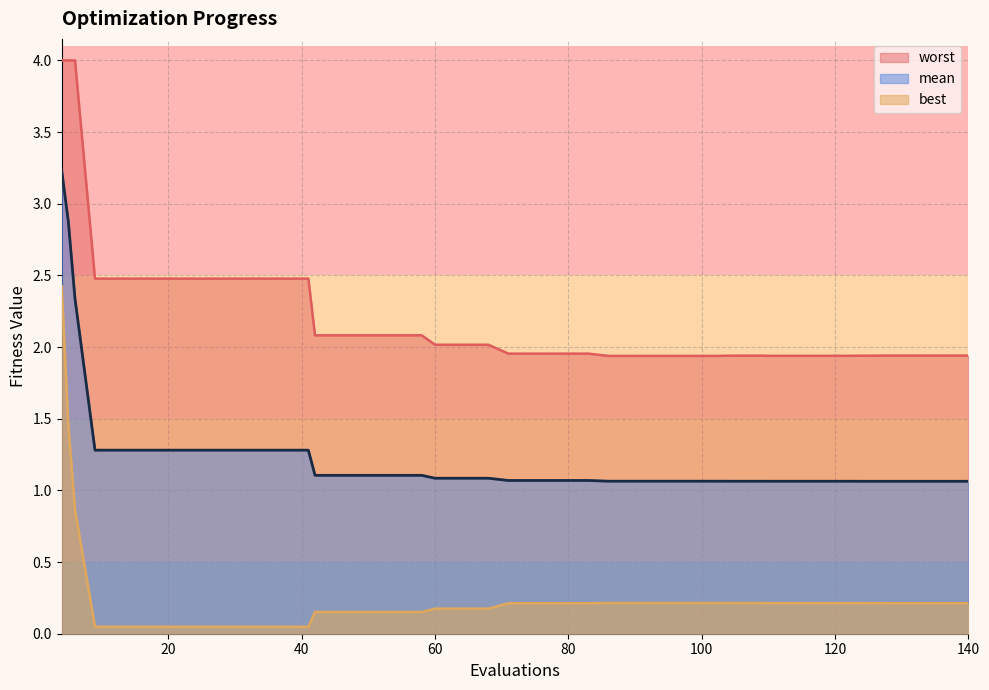

Reading left to right, what are all the values shown in this chart?

mean: 3.2	2.9	2.3	1.3	1.3	1.3	1.3	1.3	1.3	1.3	1.3	1.3	1.1	1.1	1.1	1.1	1.1	1.1	1.1	1.1	1.1	1.1	1.1	1.1	1.1	1.1	1.1	1.1	1.1	1.1	1.1	1.1	1.1	1.1	1.1	1.1	1.1	1.1	1.1	1.1
best: 2.4	1.5	0.9	0.0	0.0	0.0	0.0	0.0	0.0	0.0	0.0	0.0	0.2	0.2	0.2	0.2	0.2	0.2	0.2	0.2	0.2	0.2	0.2	0.2	0.2	0.2	0.2	0.2	0.2	0.2	0.2	0.2	0.2	0.2	0.2	0.2	0.2	0.2	0.2	0.2
worst: 4.0	4.0	4.0	2.5	2.5	2.5	2.5	2.5	2.5	2.5	2.5	2.5	2.1	2.1	2.1	2.1	2.1	2.0	2.0	2.0	2.0	2.0	2.0	2.0	1.9	1.9	1.9	1.9	1.9	1.9	1.9	1.9	1.9	1.9	1.9	1.9	1.9	1.9	1.9	1.9